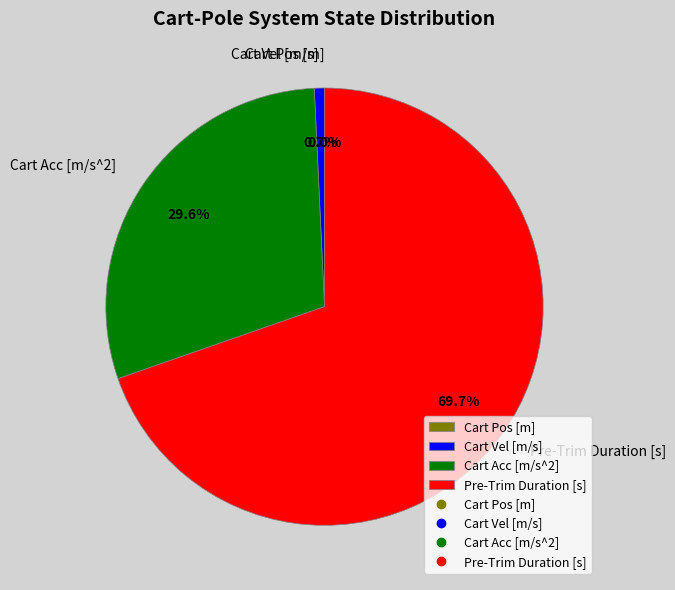

To the nearest percent, what portion does Cart Vel [m/s] represent?

1%